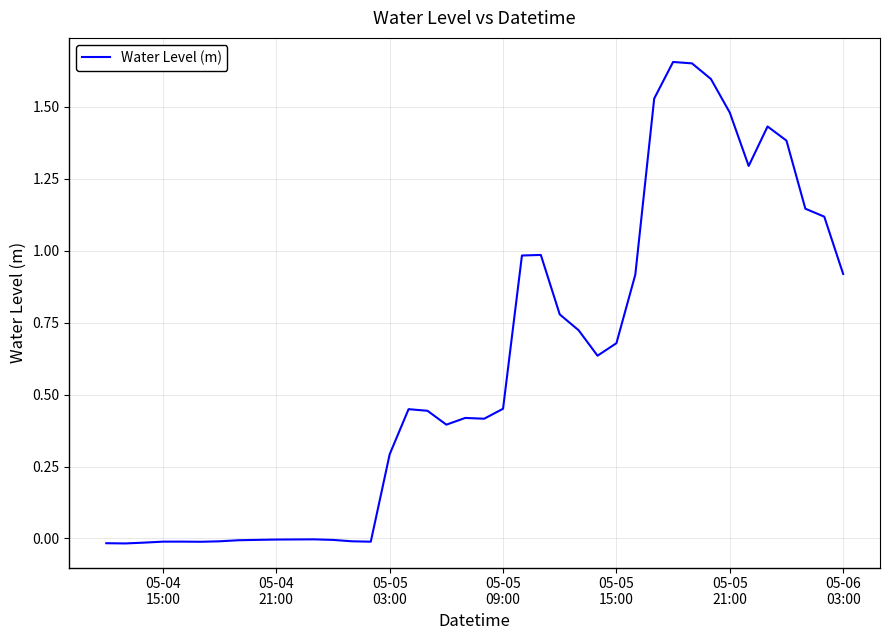

Does the chart have visible grid lines?

Yes